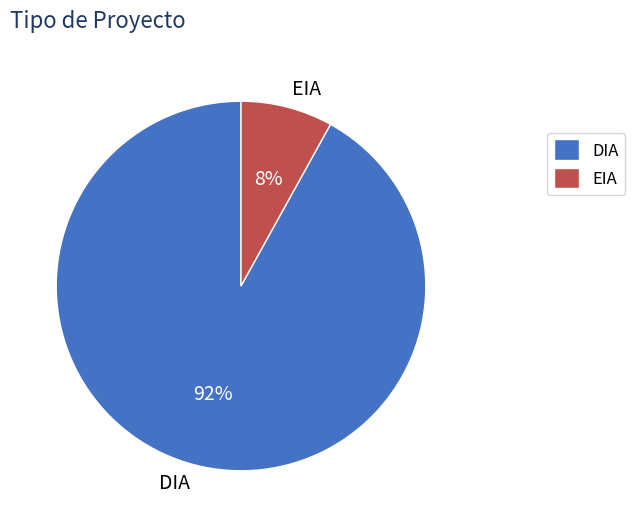

How many slices are in this pie chart?

2